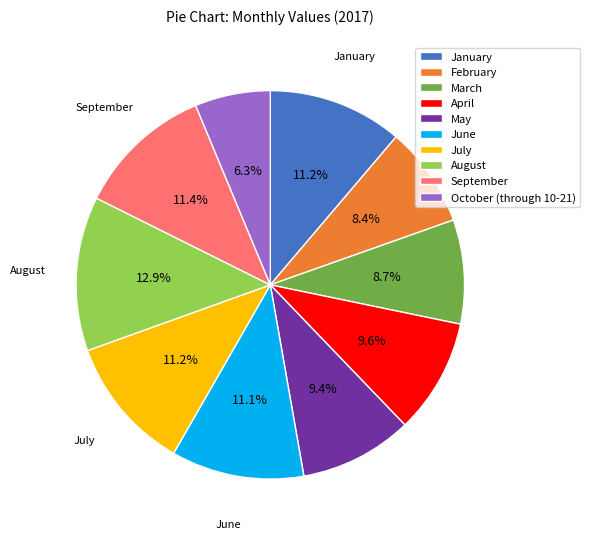

Which category has the smallest portion of the pie?

October (through 10-21)